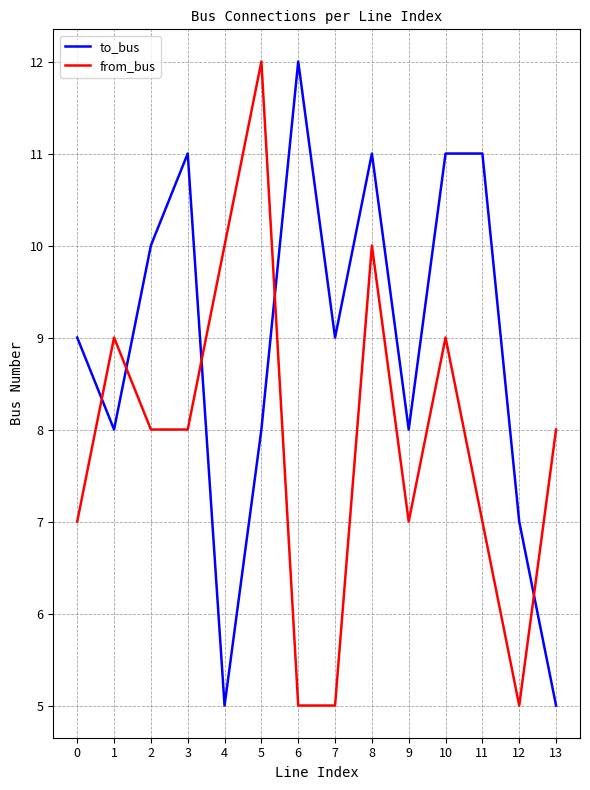

Reading right to left, transcribe all the data shown in this chart.

to_bus: 13=5	12=7	11=11	10=11	9=8	8=11	7=9	6=12	5=8	4=5	3=11	2=10	1=8	0=9
from_bus: 13=8	12=5	11=7	10=9	9=7	8=10	7=5	6=5	5=12	4=10	3=8	2=8	1=9	0=7